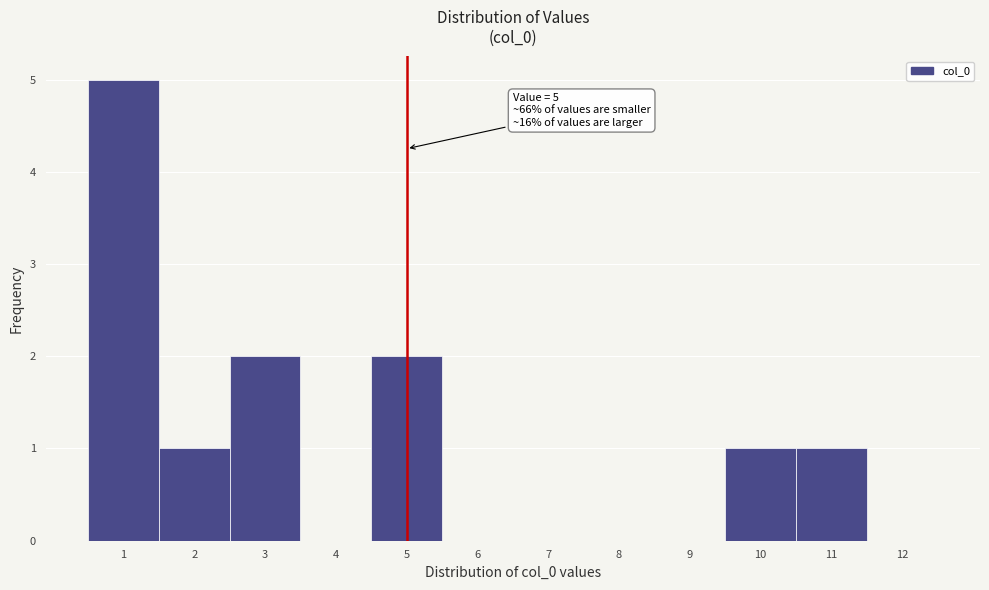

Over which range of the x-axis is the bar tallest?

0.5 to 1.5